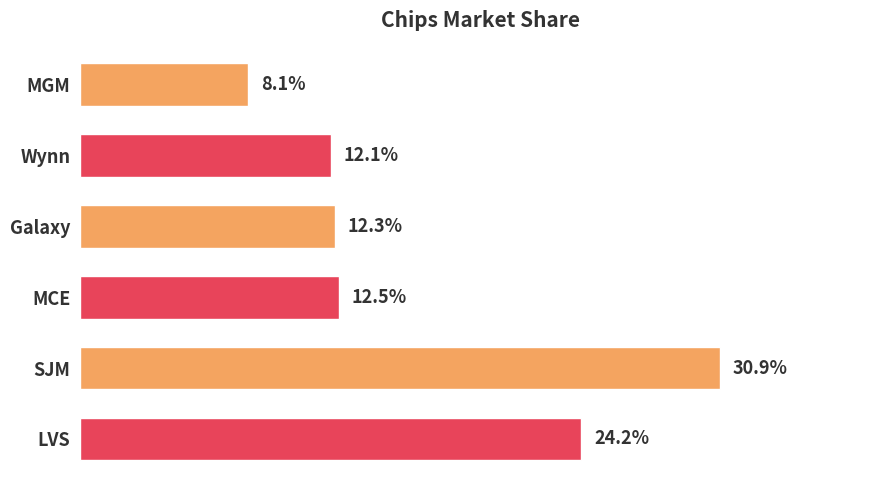

Count the values in the range 0 to 1.

6